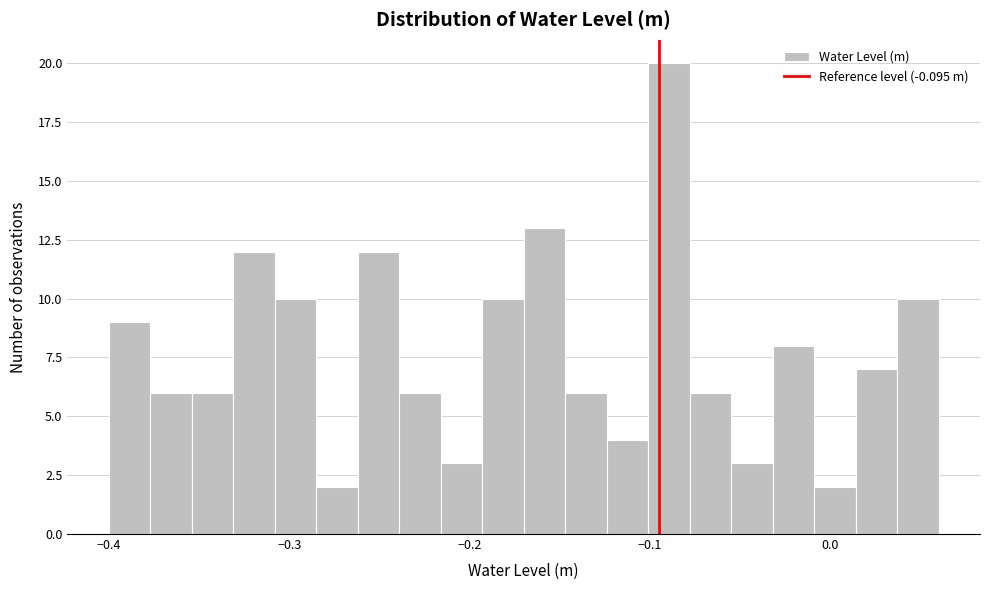

Read against the x-axis, roughly where is the centre of the tallest bar?

-0.09